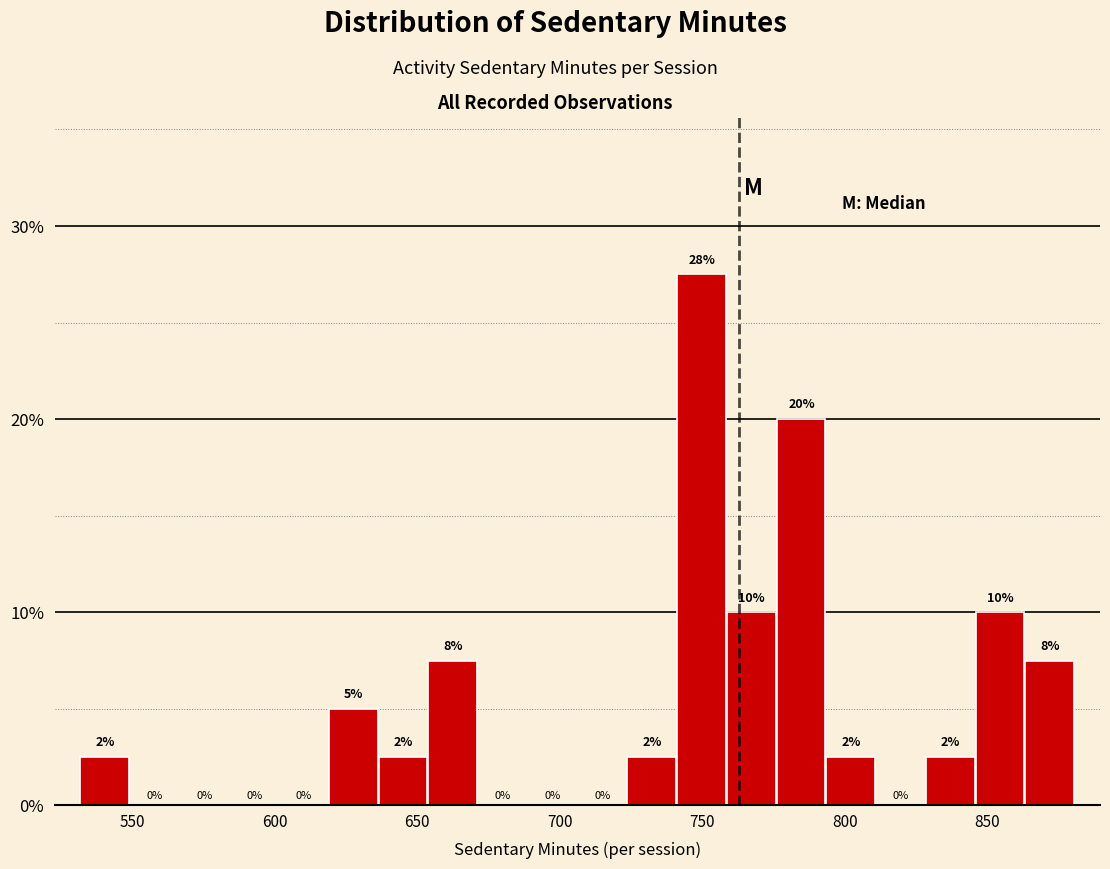

Around what value on the x-axis is the tallest bar? Give the approximate position of its centre, as read against the axis.

750